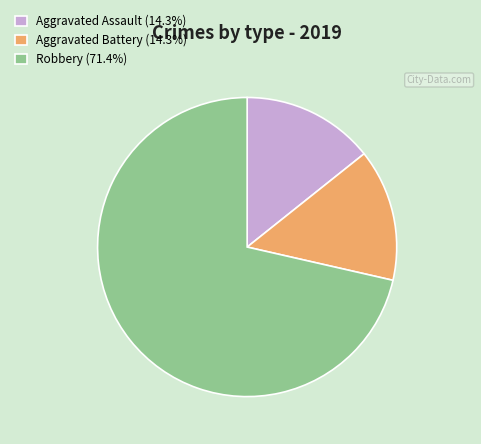

Combined, do Robbery (71.4%) and Aggravated Battery (14.3%) account for over 50%?

Yes